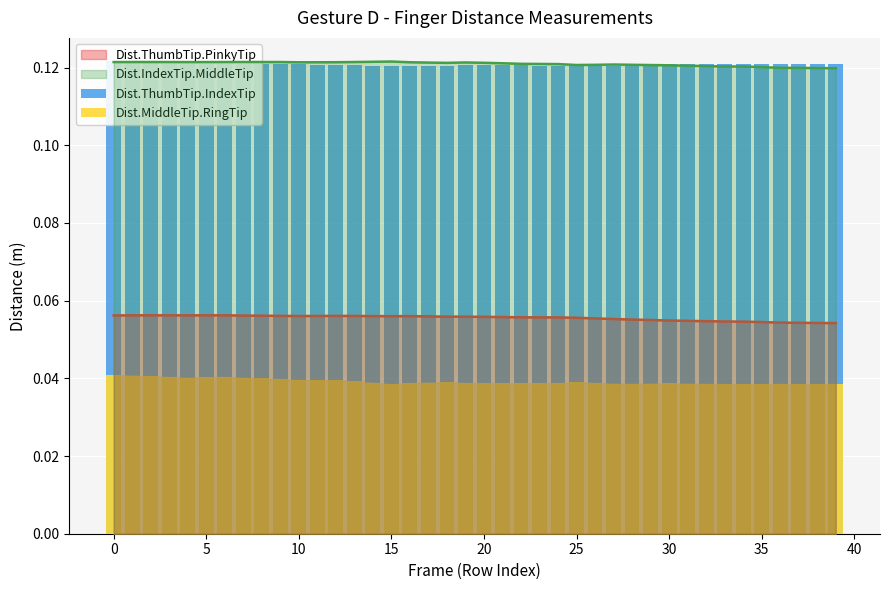

How many categories are shown in the chart?

40